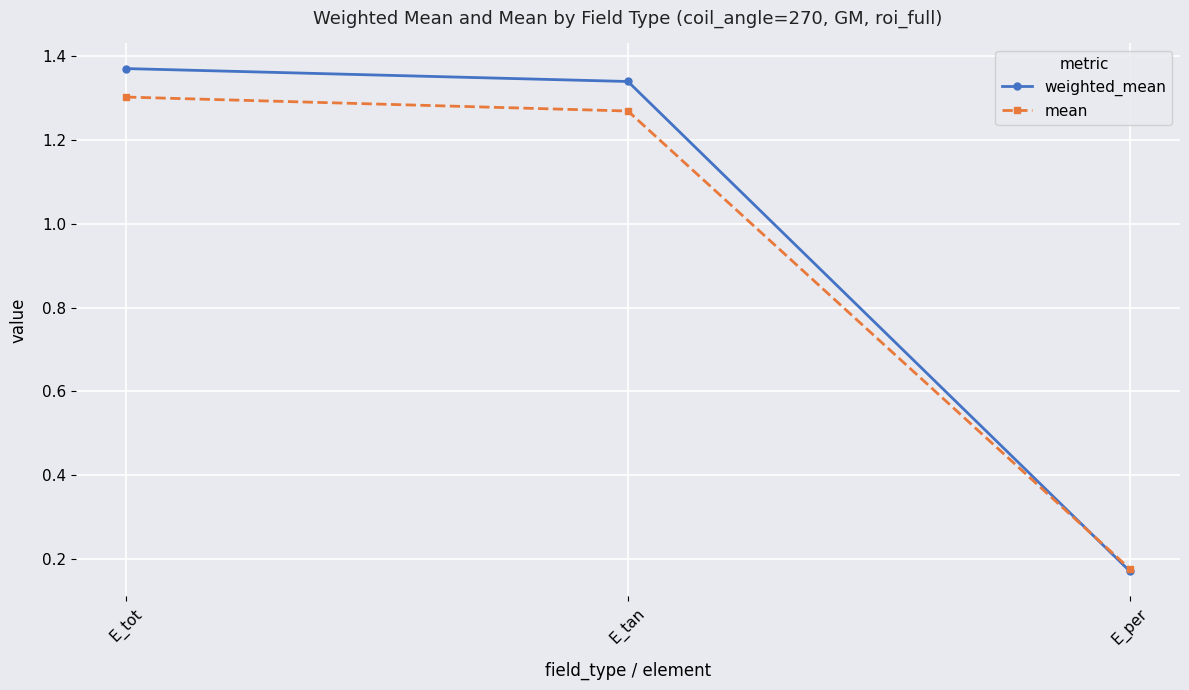

What is the label of the 2nd point from the right?

E_tan